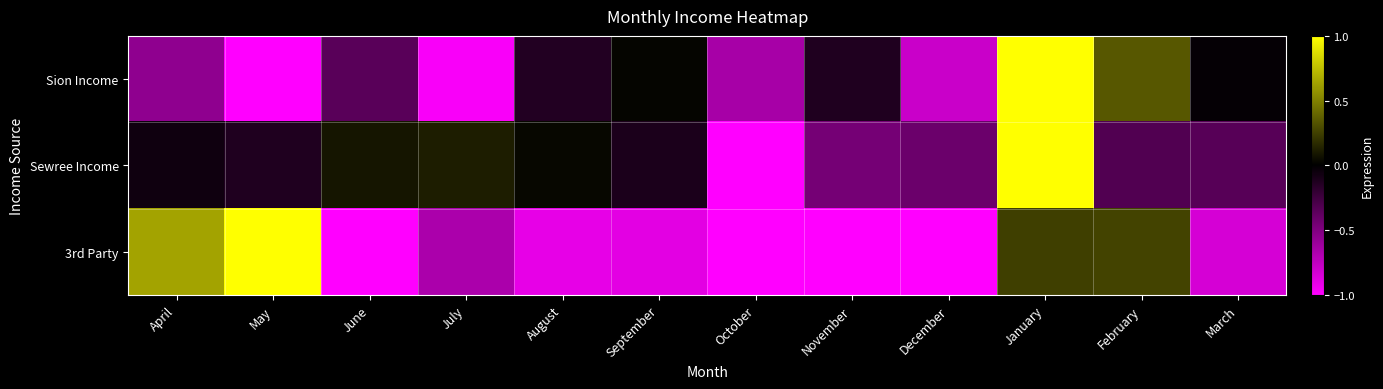

How many categories are shown in the chart?

12